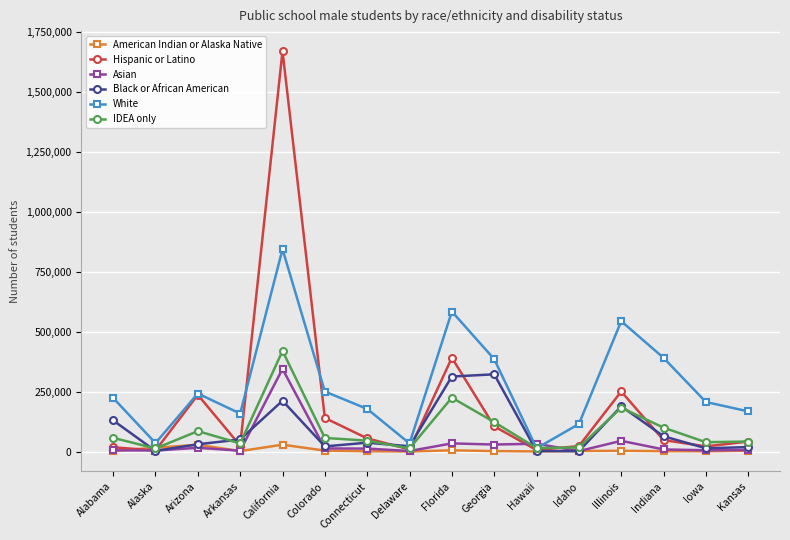

Which series has the largest range (max minus min)?

Hispanic or Latino